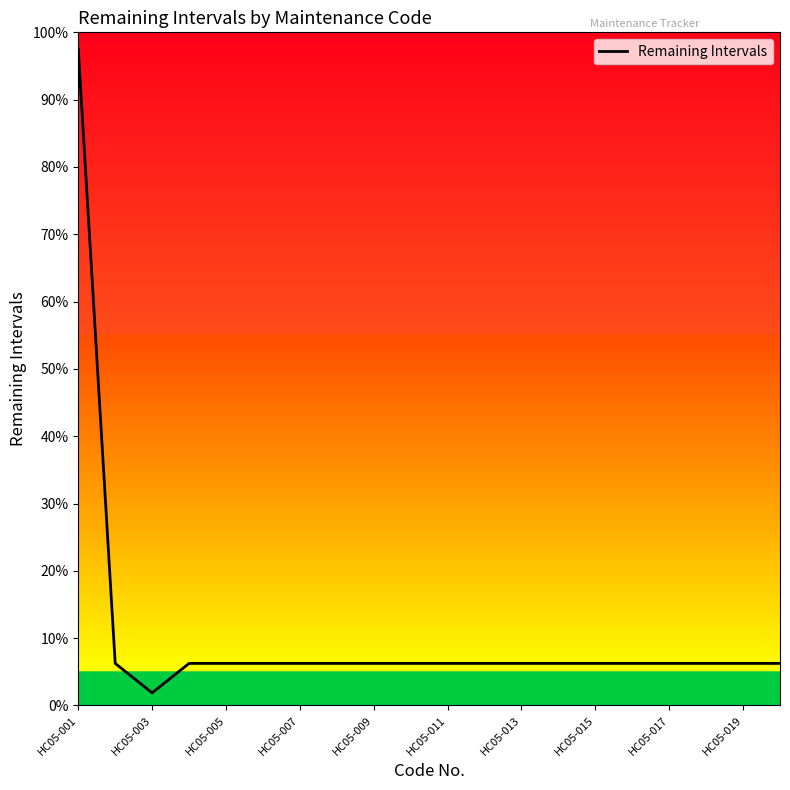

What is the maximum value shown in the chart?

97.5